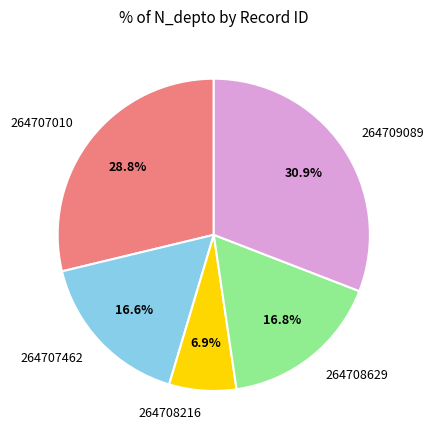

Is the sum of 264708629 and 264709089 greater than half?

No